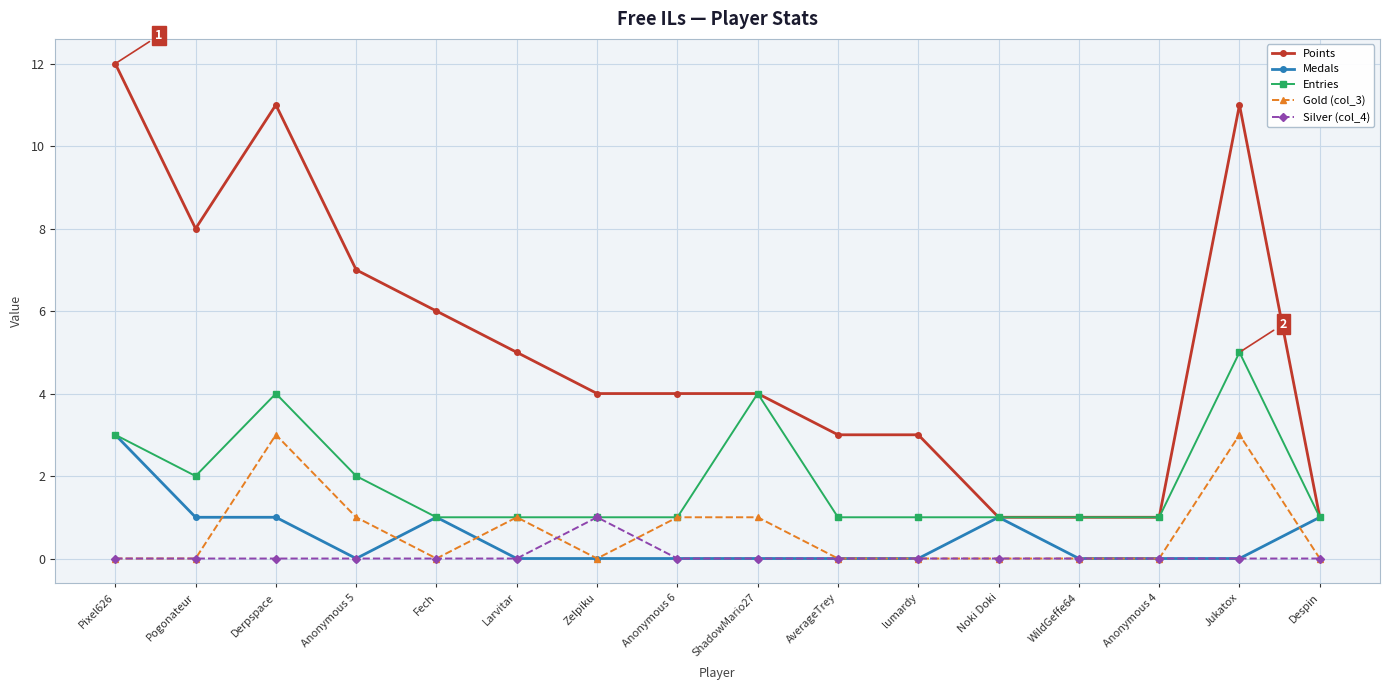

Between Larvitar and AverageTrey, which series saw the biggest shift?

Points